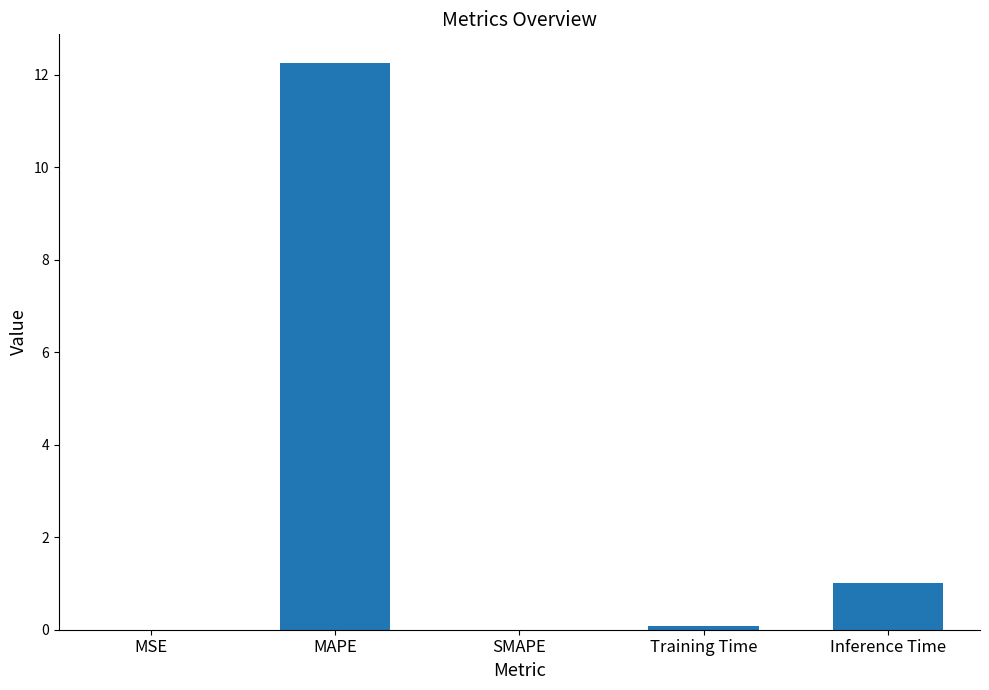

At which label is the value closest to 6?

Inference Time